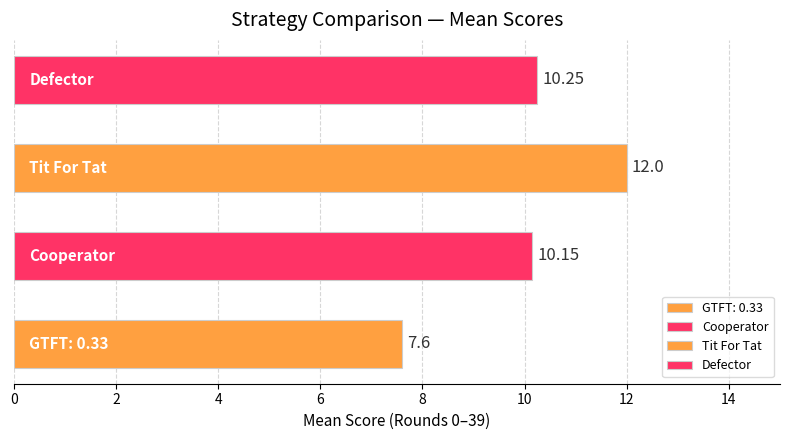

What is the sum of all values?

40.0